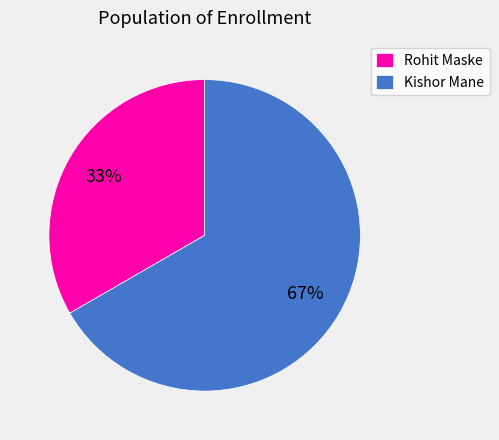

The Rohit Maske slice represents 33% of the pie. True or false?

True